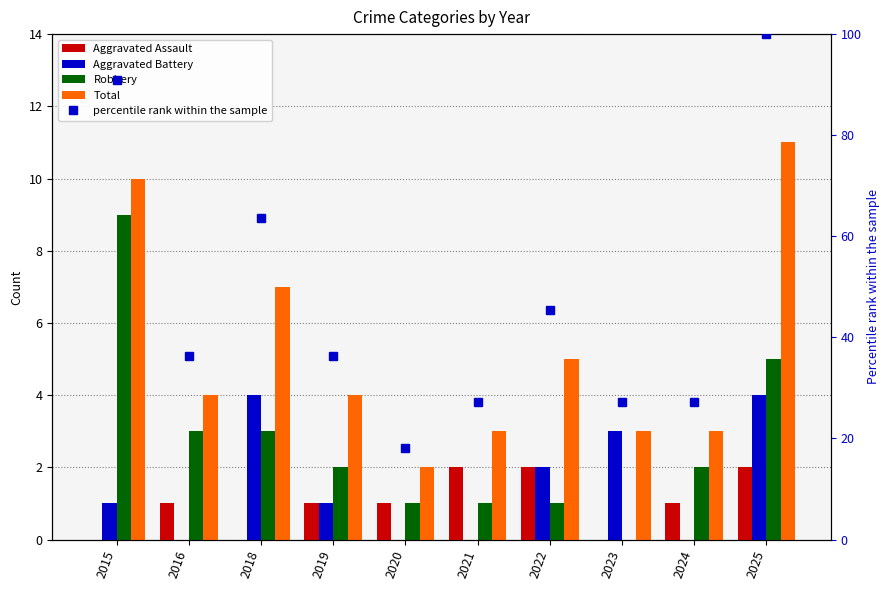

How many values in Aggravated Battery are above zero?

6